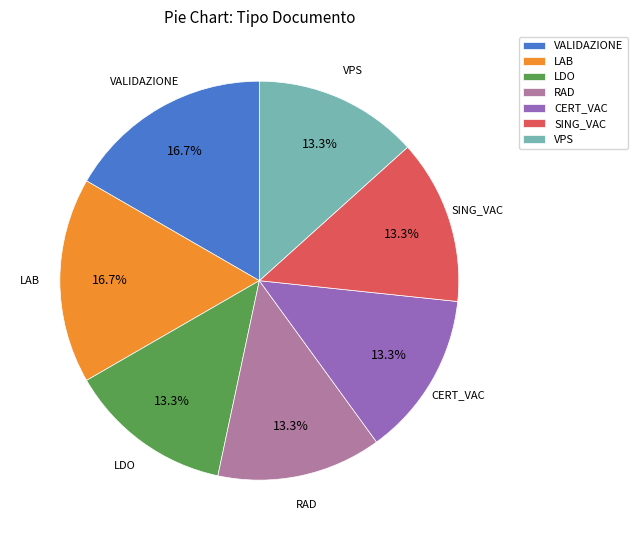

Is there any slice that represents more than half of the pie?

No